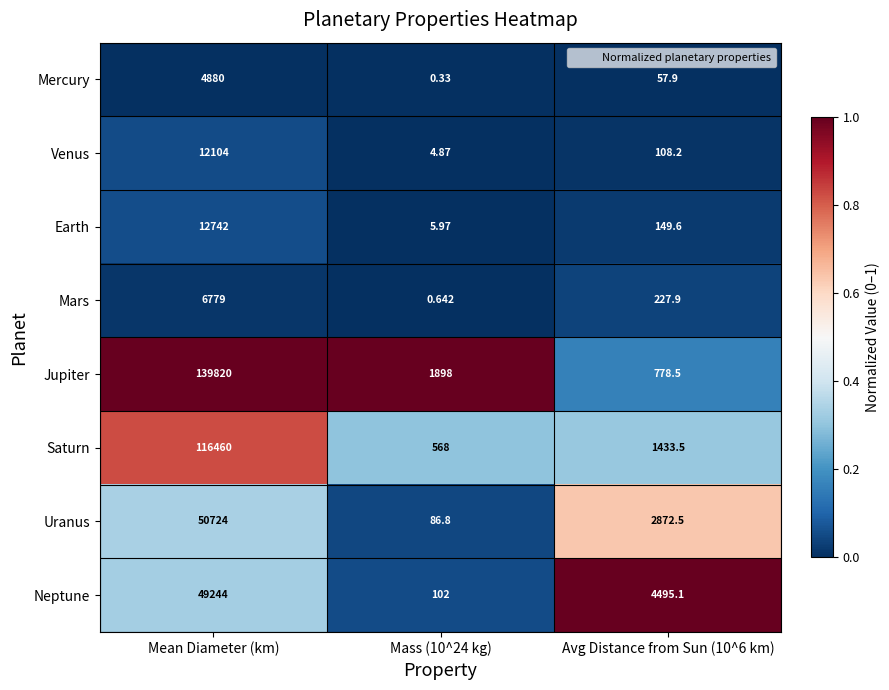

Where does the Venus series first go above 108?

Mean Diameter (km)